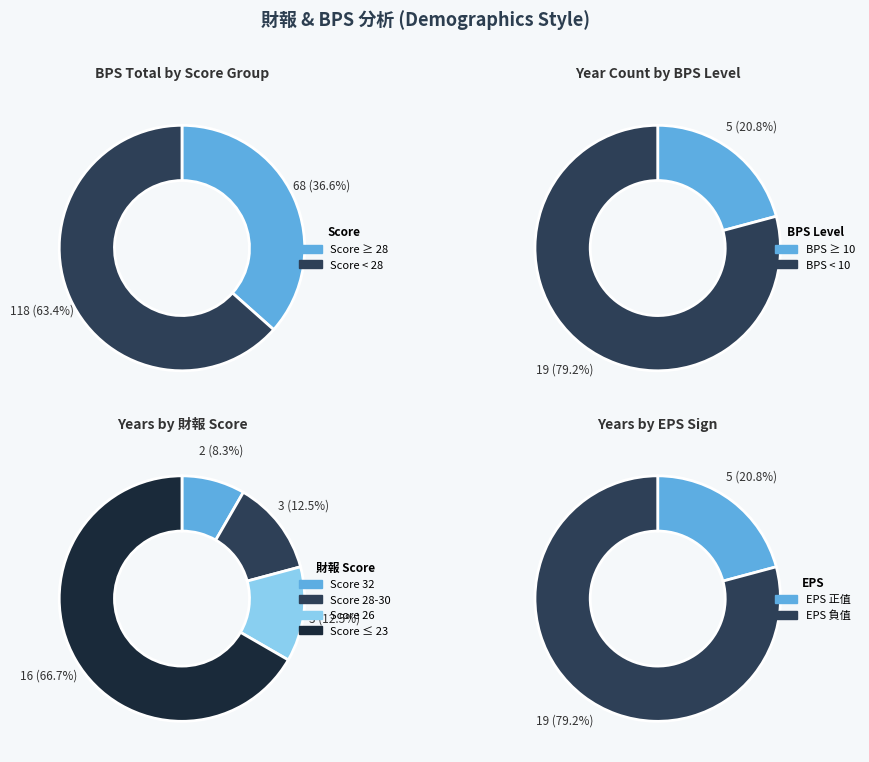

Does 4 account for over 50% of the chart?

No